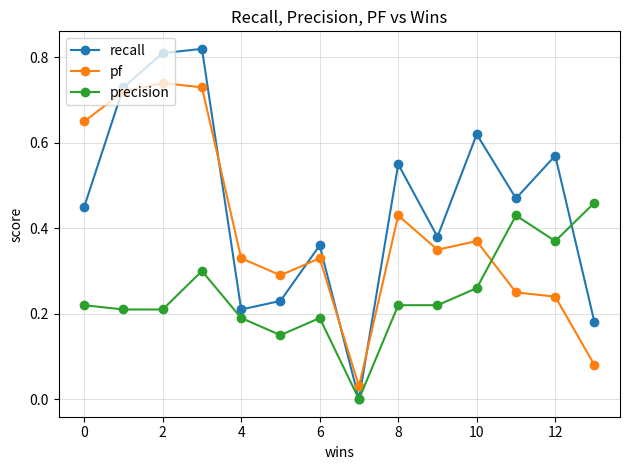

Which series has the largest range (max minus min)?

recall